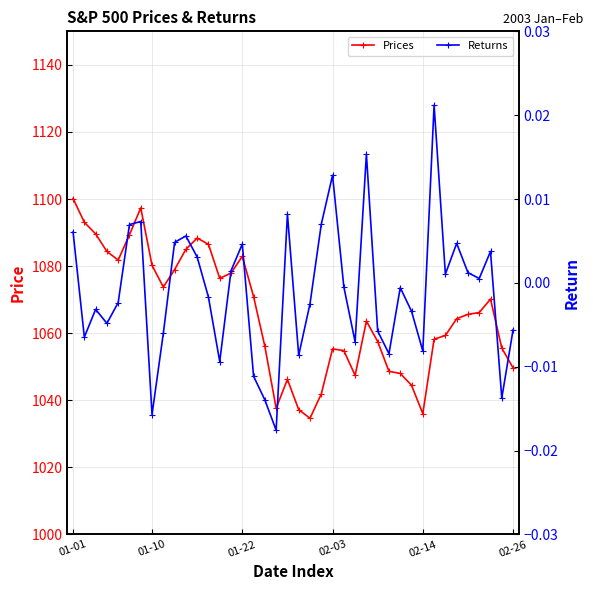

What is the highest value of the Prices series?

1100.2